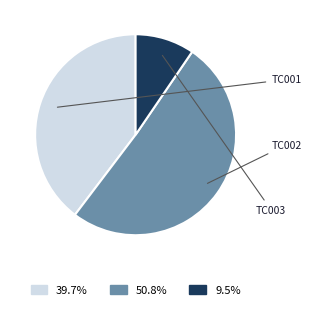

Is there a majority slice in this chart?

Yes